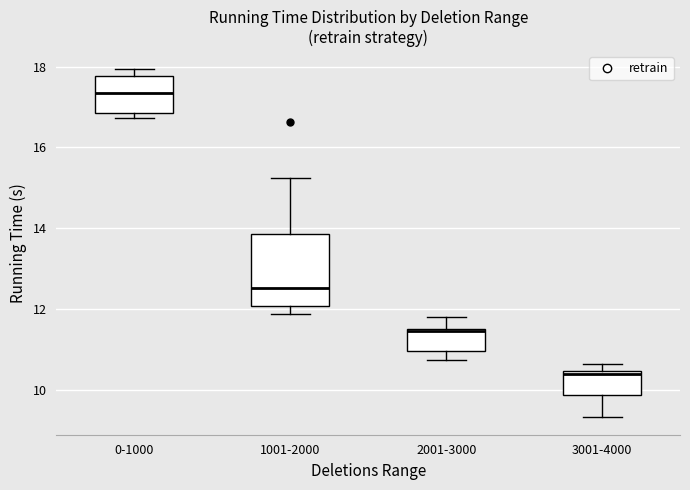

Comparing the boxes themselves (not the whiskers), which one is the tallest?

1001-2000